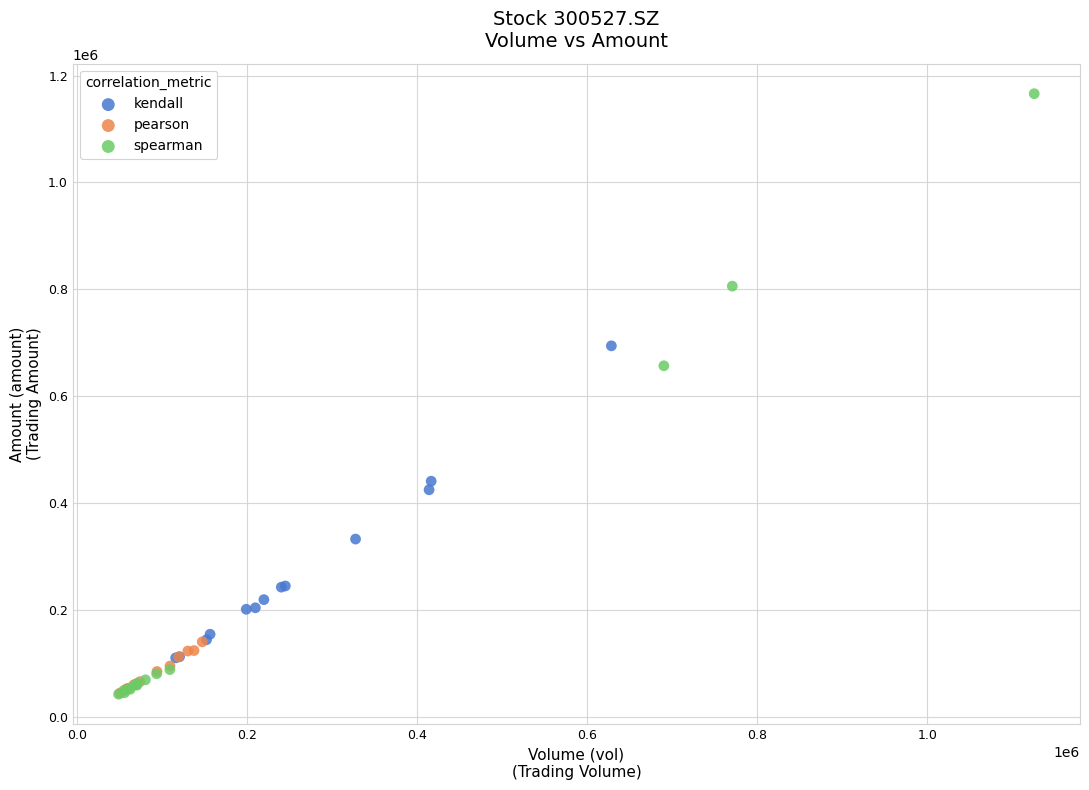

Which series contains the highest Y value?

spearman